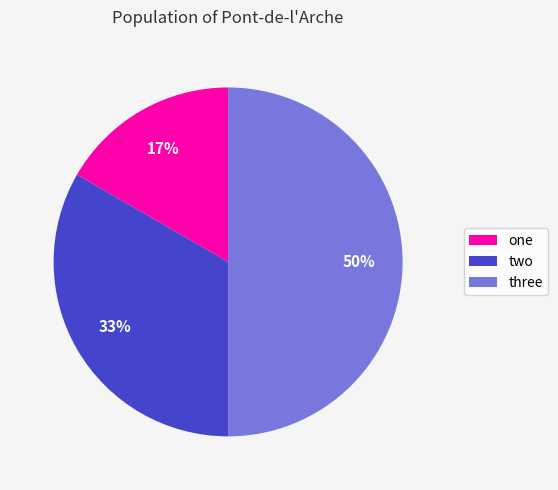

Does two represent more than half of the total?

No